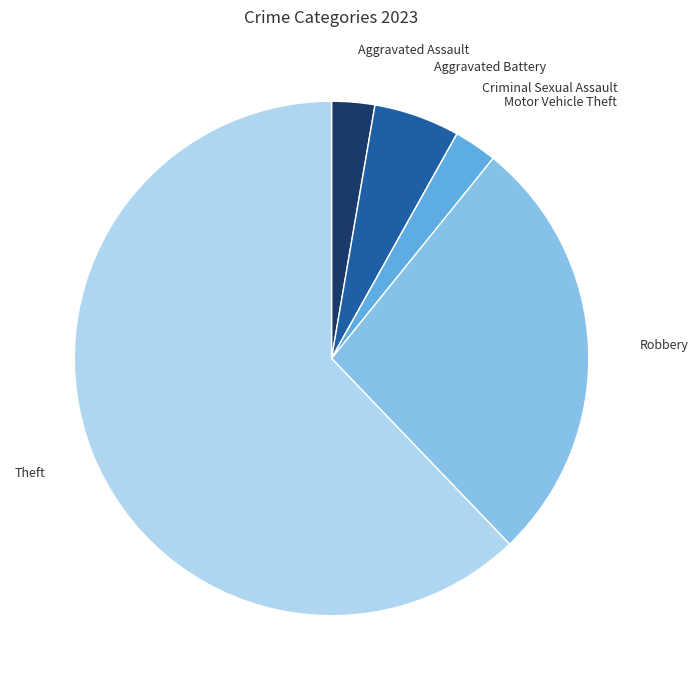

Is there any slice that represents more than half of the pie?

Yes